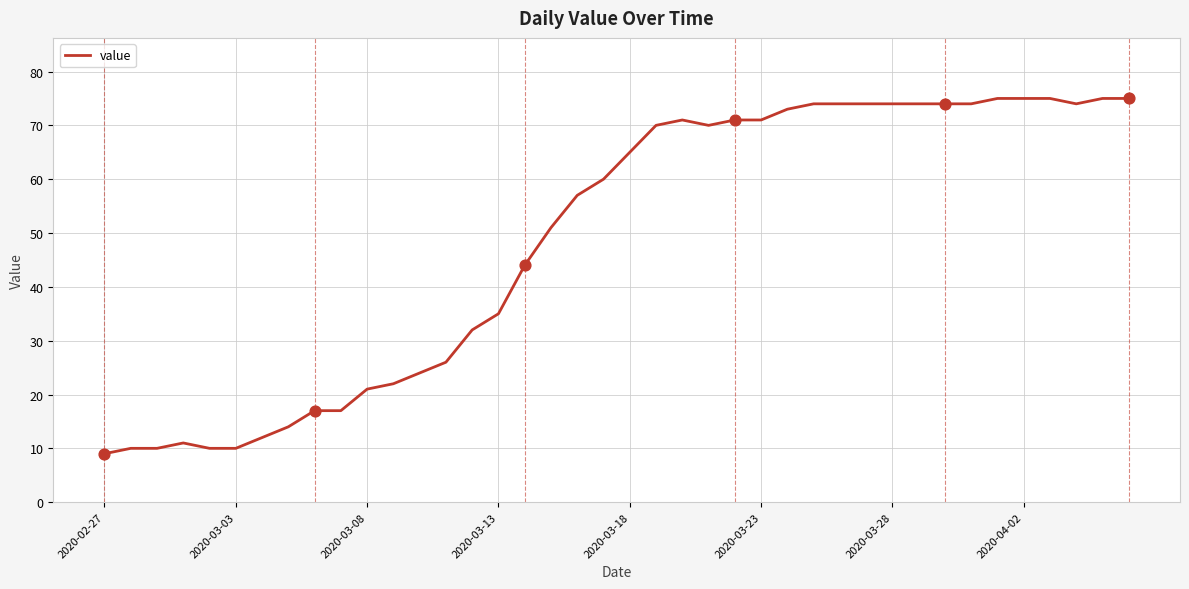

What is the difference between the maximum and minimum values?

66